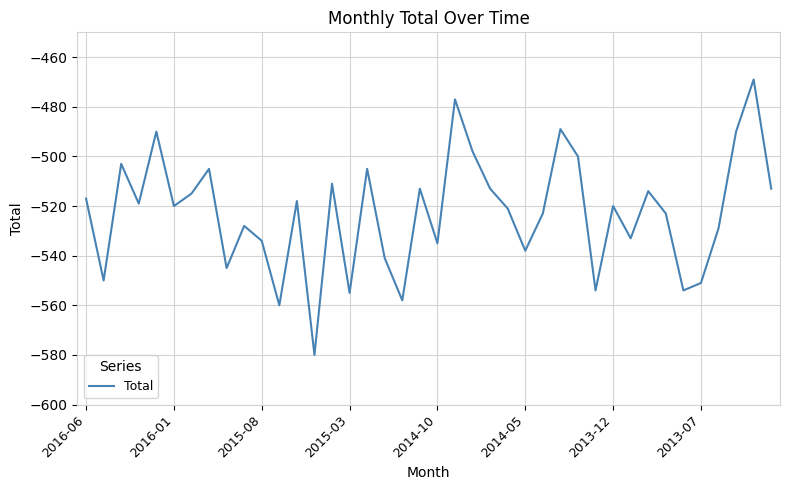

What is the minimum value shown in the chart?

-580